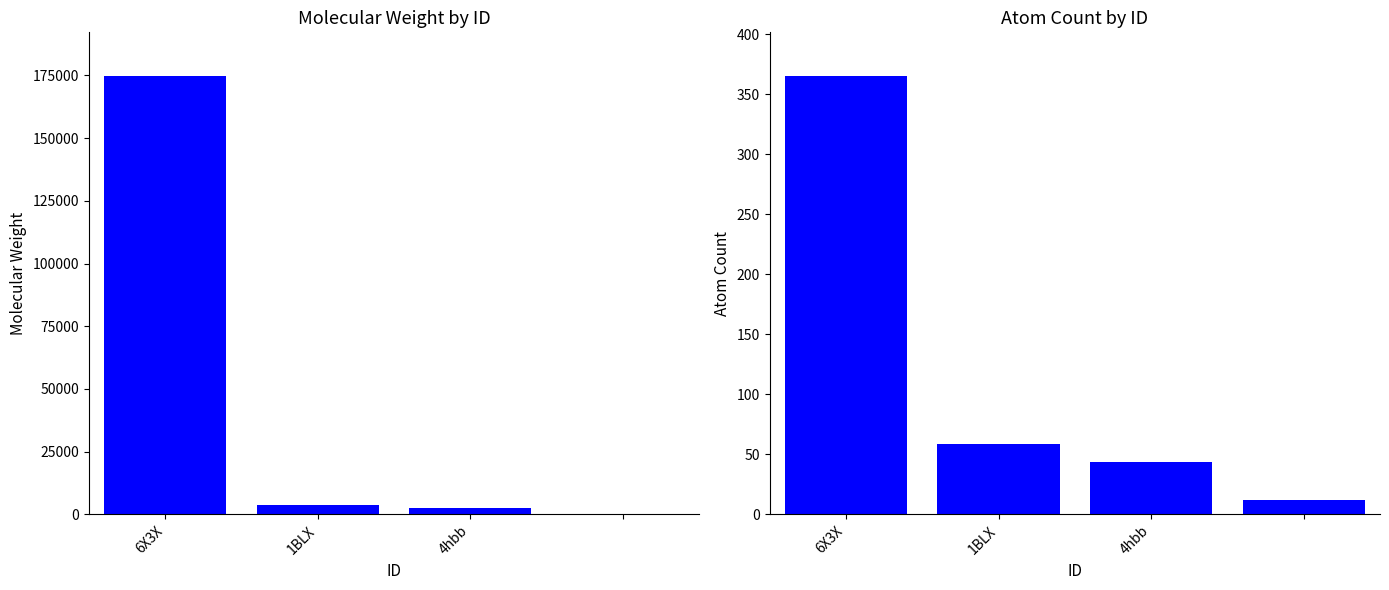

Reading left to right, transcribe all the data shown in this chart.

Molecular Weight: 174710.0	3858.0	2343.0	1.0
Atom Count: 365.0	58.8	43.3	12.0